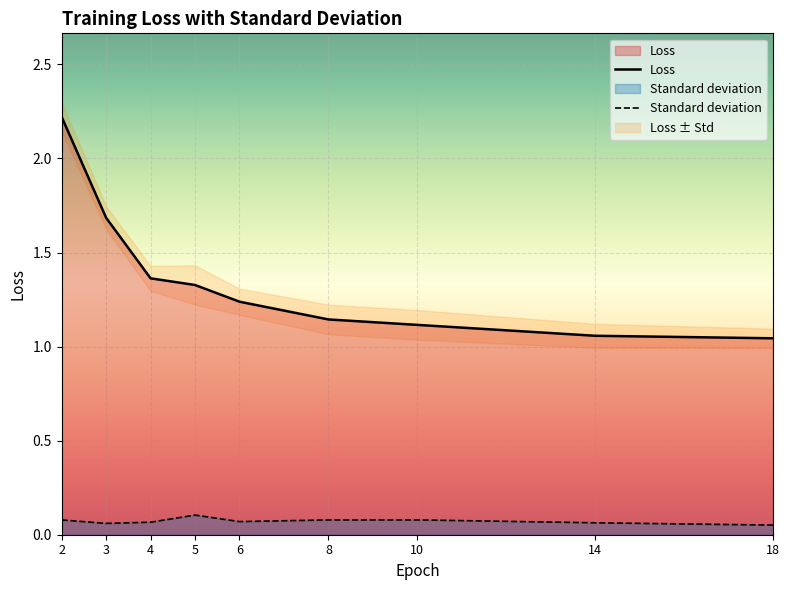

Which has a higher value, 14 or 4?

4